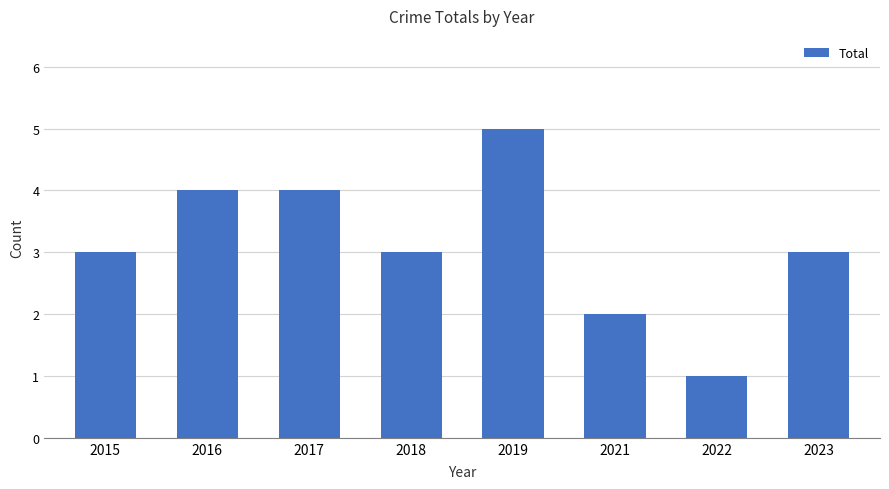

What is the value of the 7th bar from the left?

1